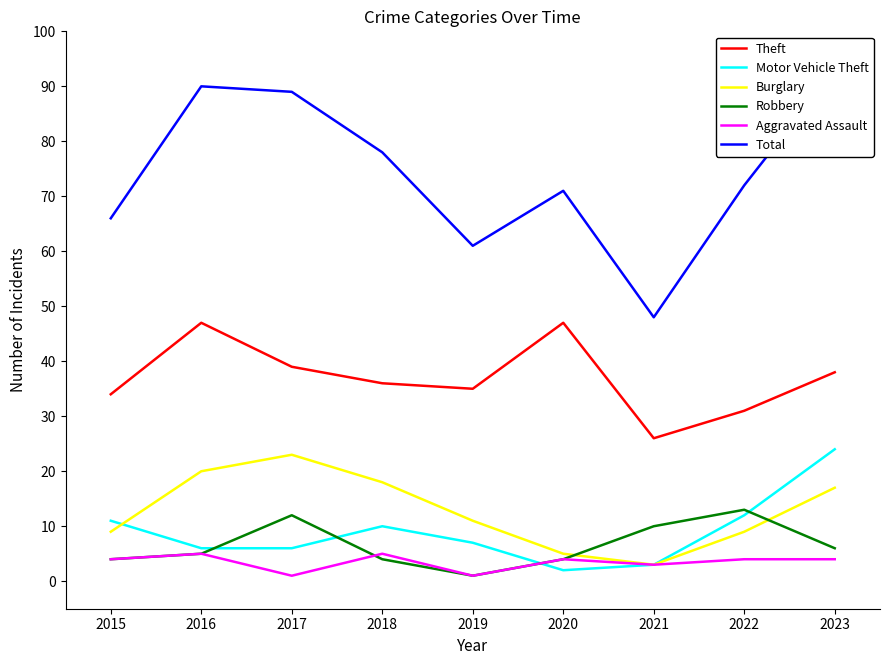

Where is Robbery nearest to the value 7?

2023